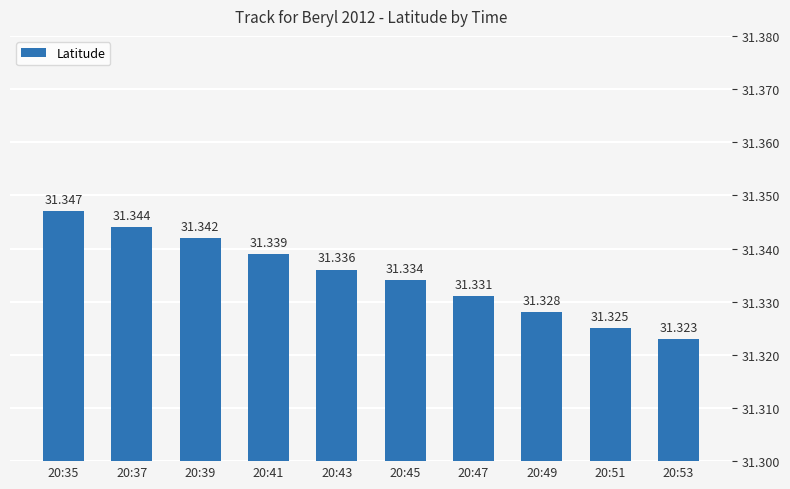

Rank the categories by value from highest to lowest.

20:35, 20:37, 20:39, 20:41, 20:43, 20:45, 20:47, 20:49, 20:51, 20:53